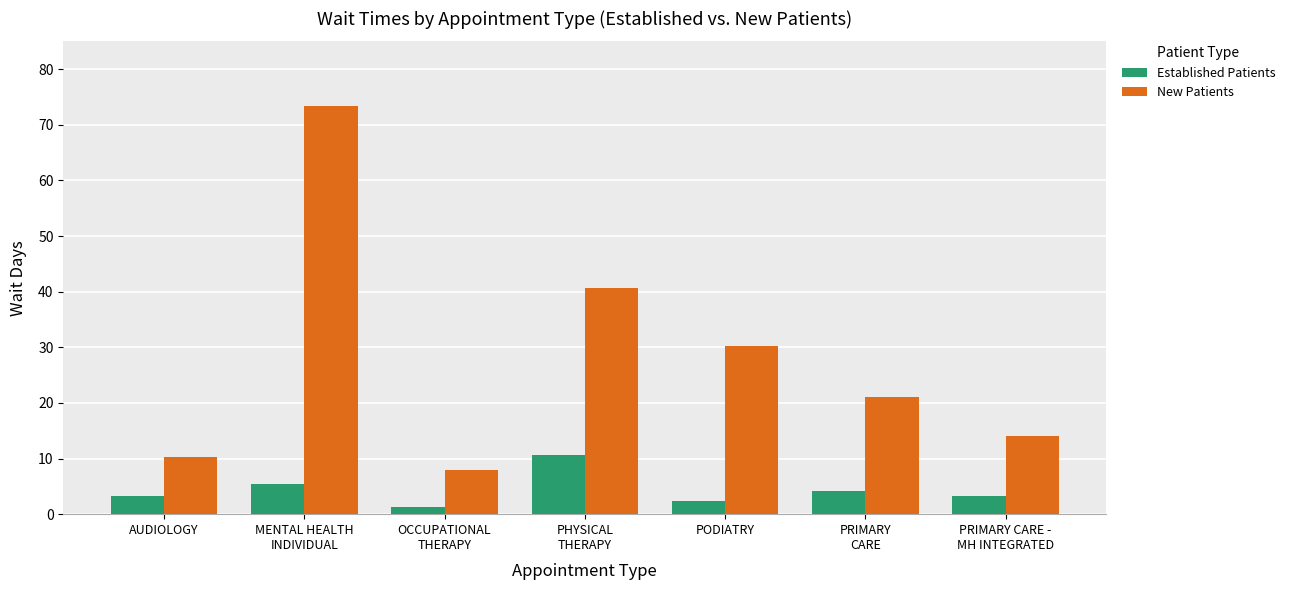

What is the difference between the highest and lowest values at OCCUPATIONAL
THERAPY?

6.7